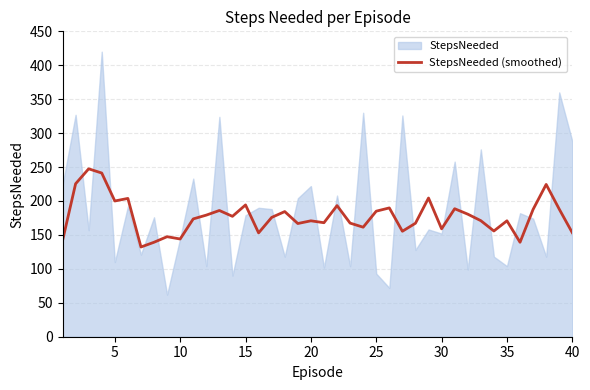

What is the sum of all values?

7093.2